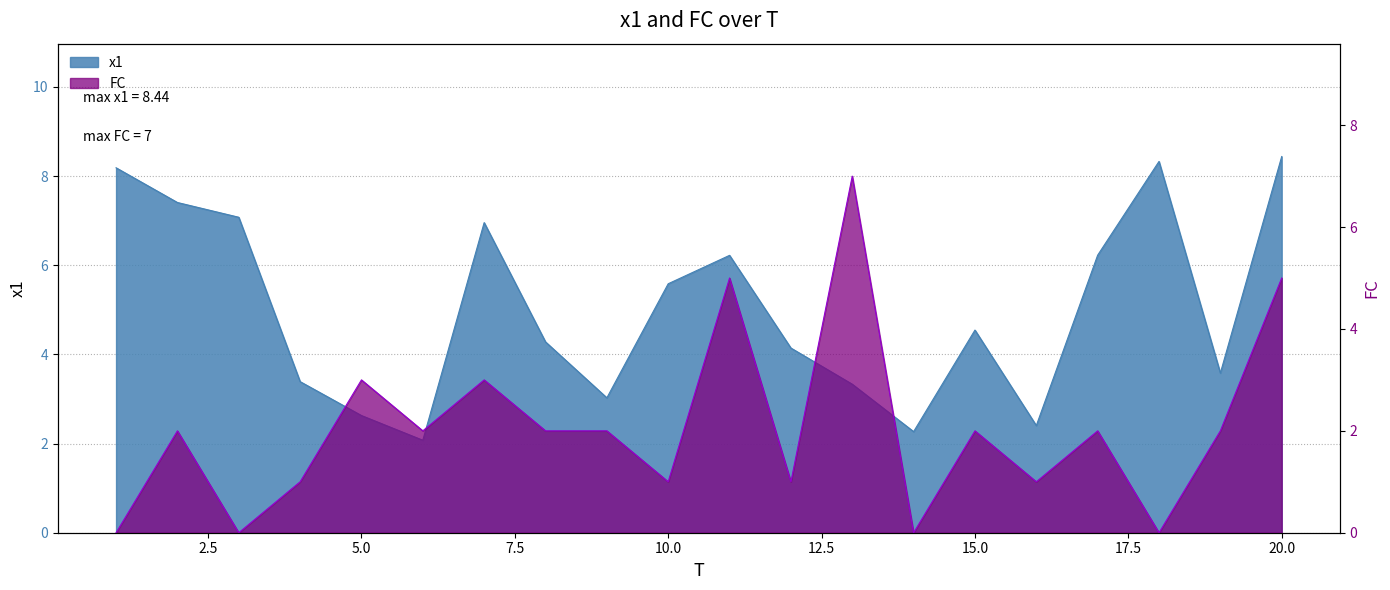

Is it true that FC equals 2.9 at 9?

False